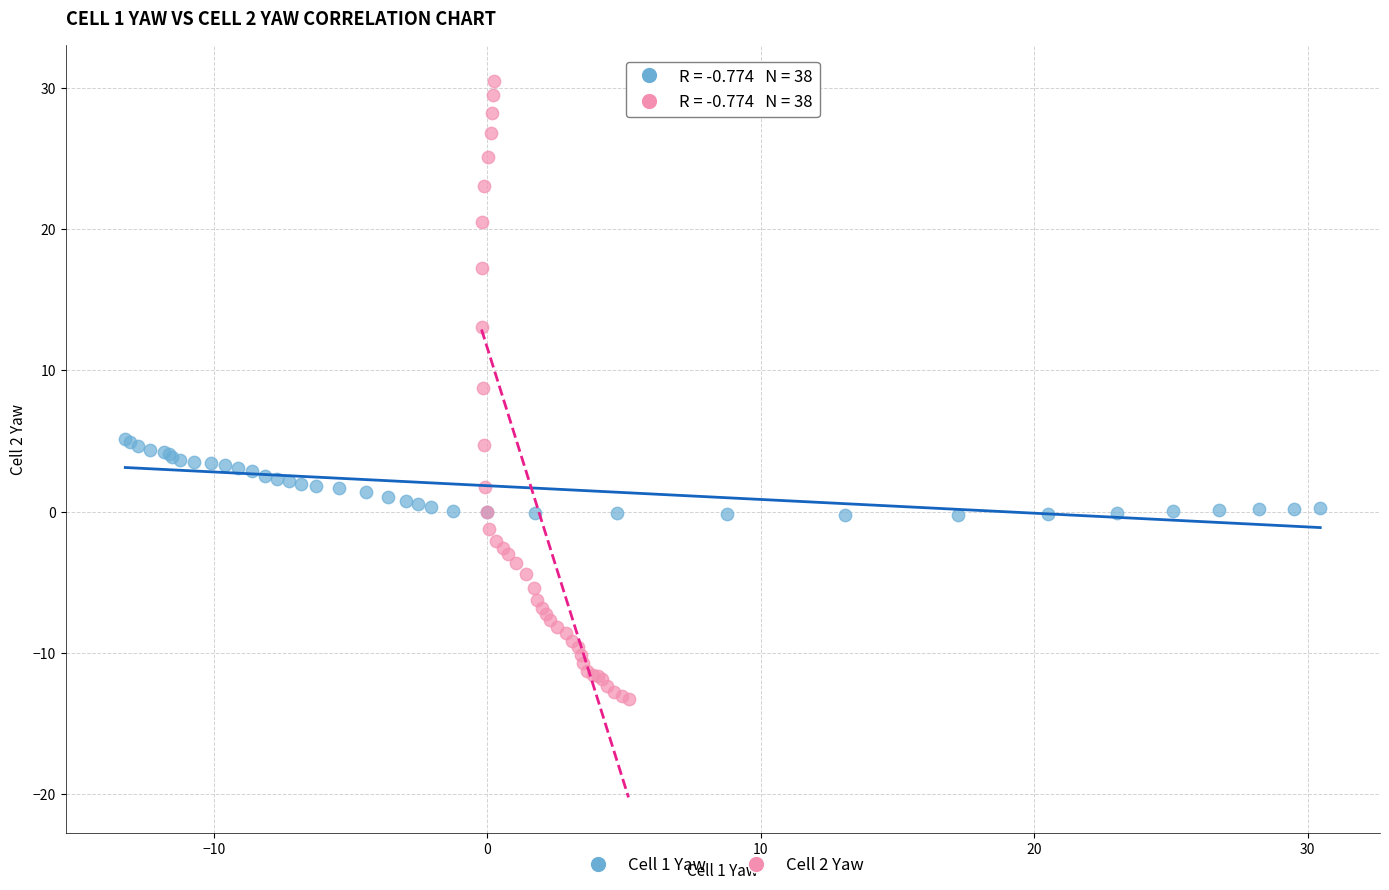

Which series has the largest Y range (max minus min)?

Cell 2 Yaw